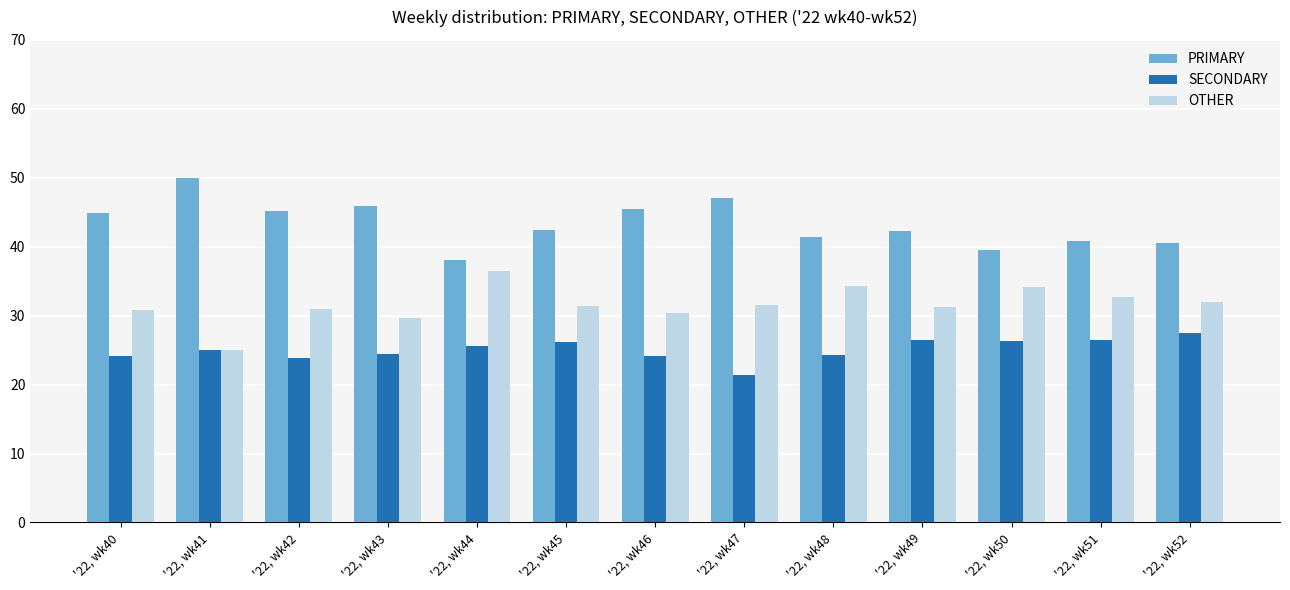

What is the difference between the highest and lowest values at '22, wk41?

25.0